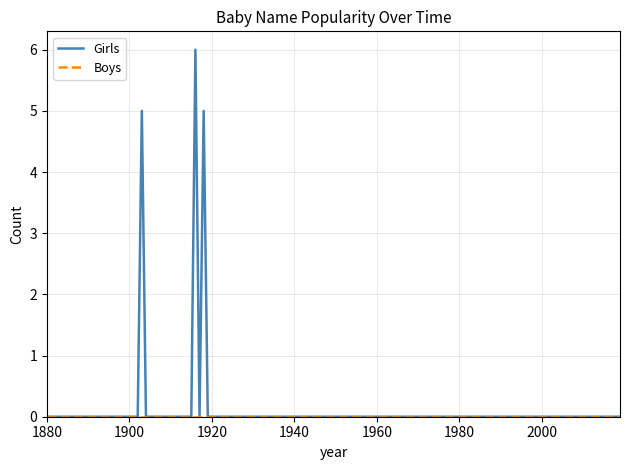

Which series has the largest range (max minus min)?

Girls